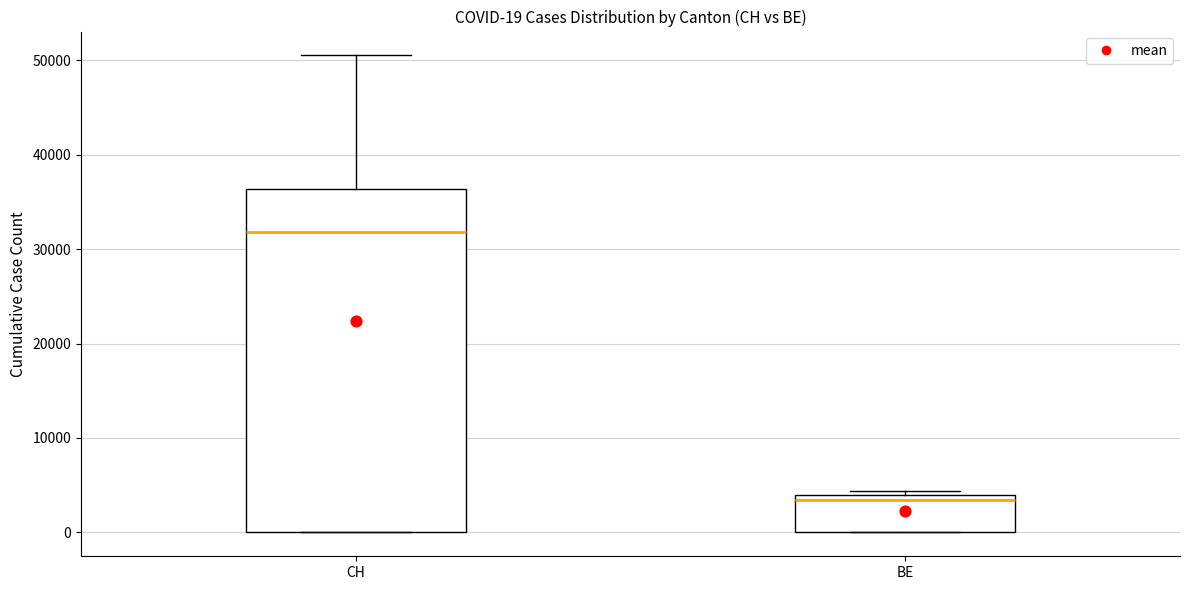

Comparing the boxes themselves (not the whiskers), which one is the tallest?

CH